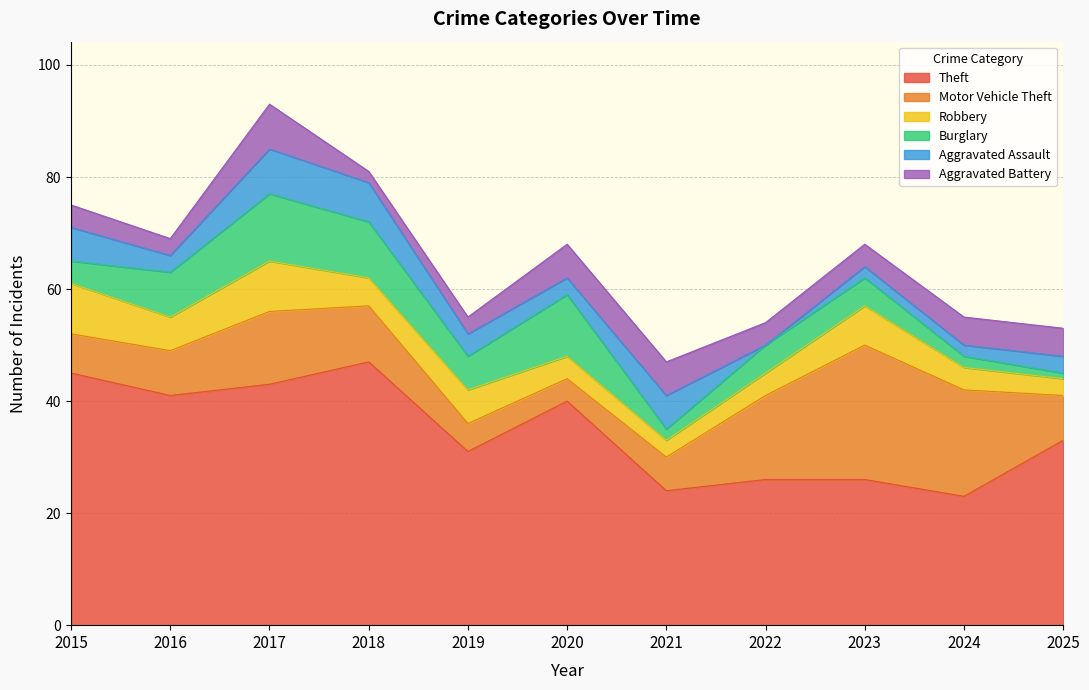

True or false: Aggravated Assault and Theft cross at least once.

False